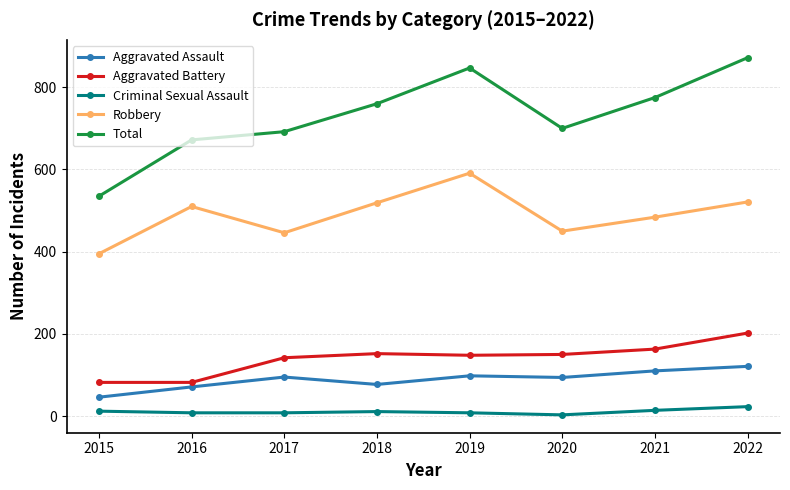

True or false: Total has a value of 700 at 2020.

True